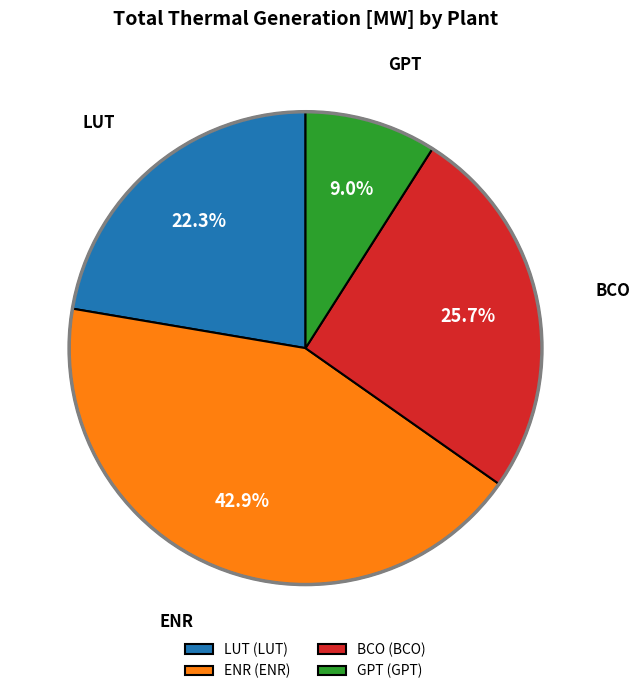

What percentage is the LUT slice, to the nearest percent?

22%